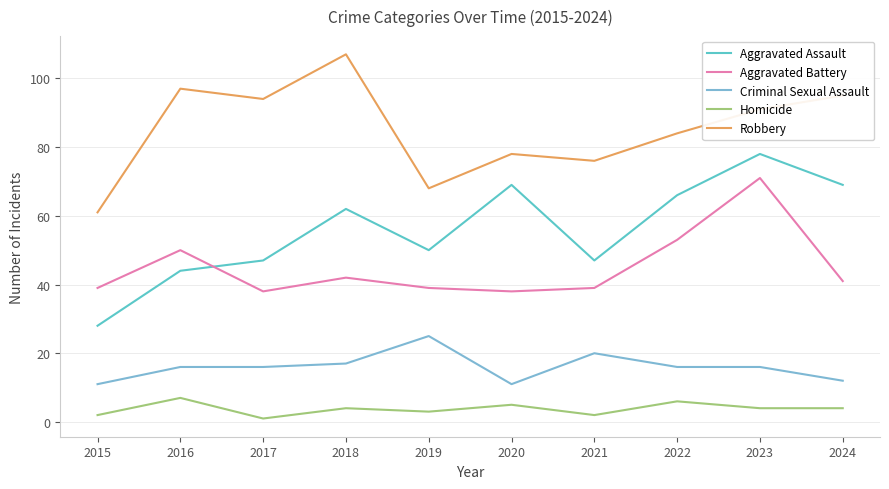

At which label does Aggravated Battery reach its peak?

2023